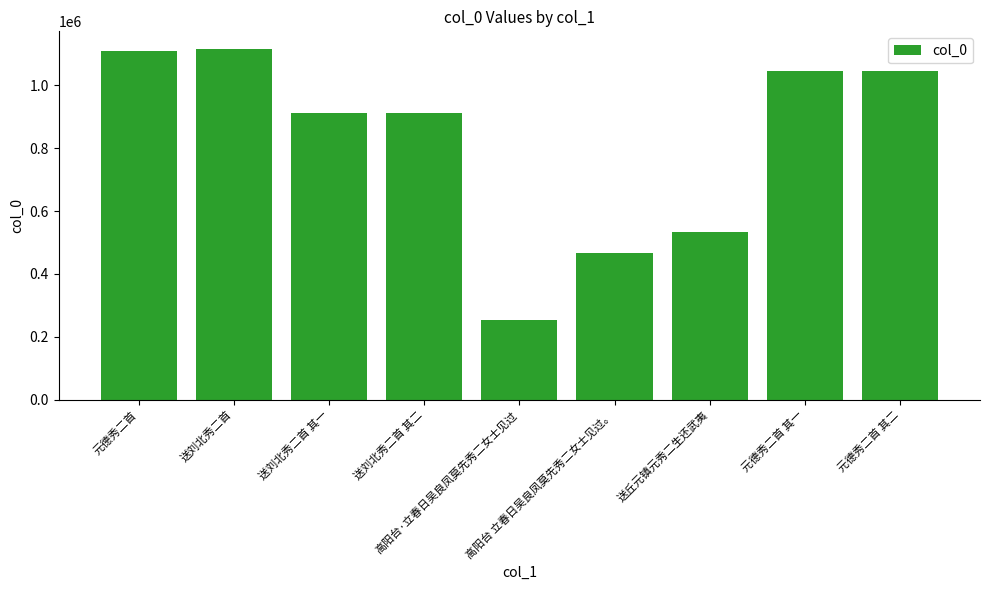

What is the smallest value displayed?

252093